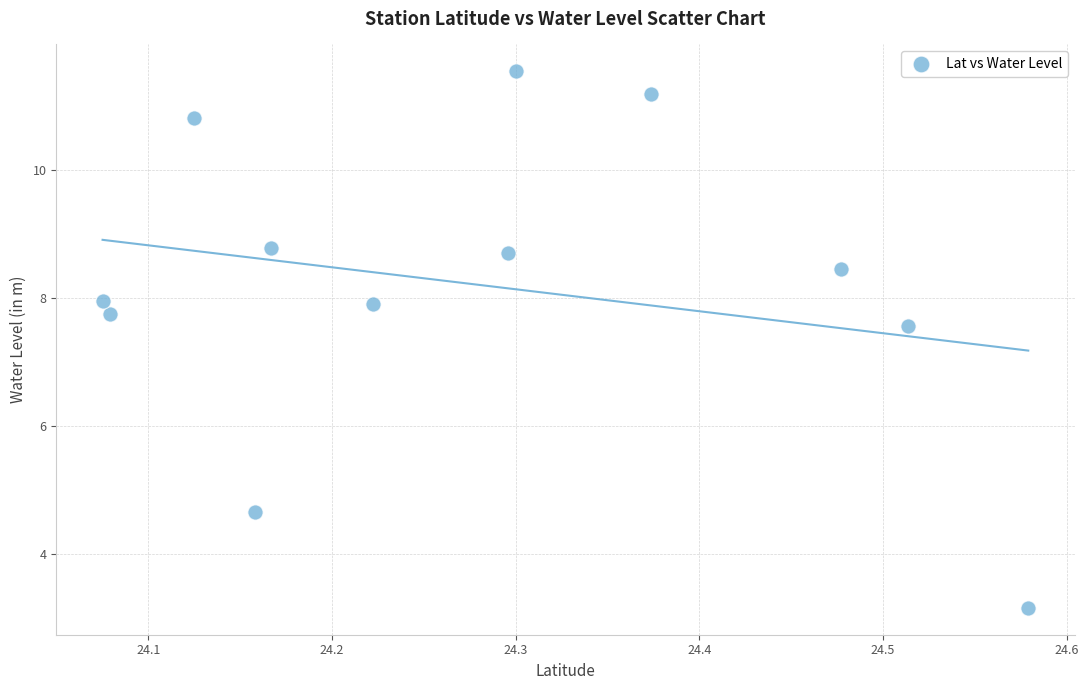

What is the range of X values (max minus min)?

0.5